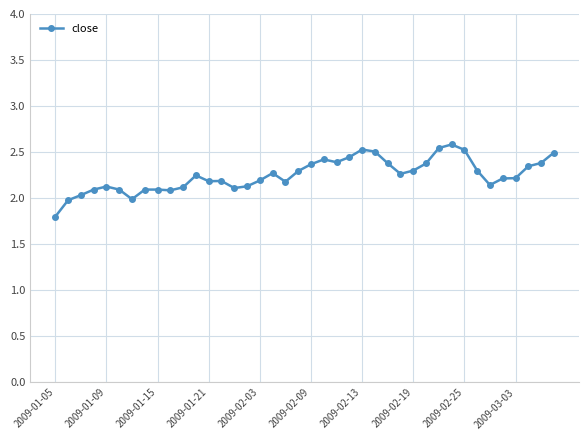

True or false: the data has more than 0 interior local peaks.

True